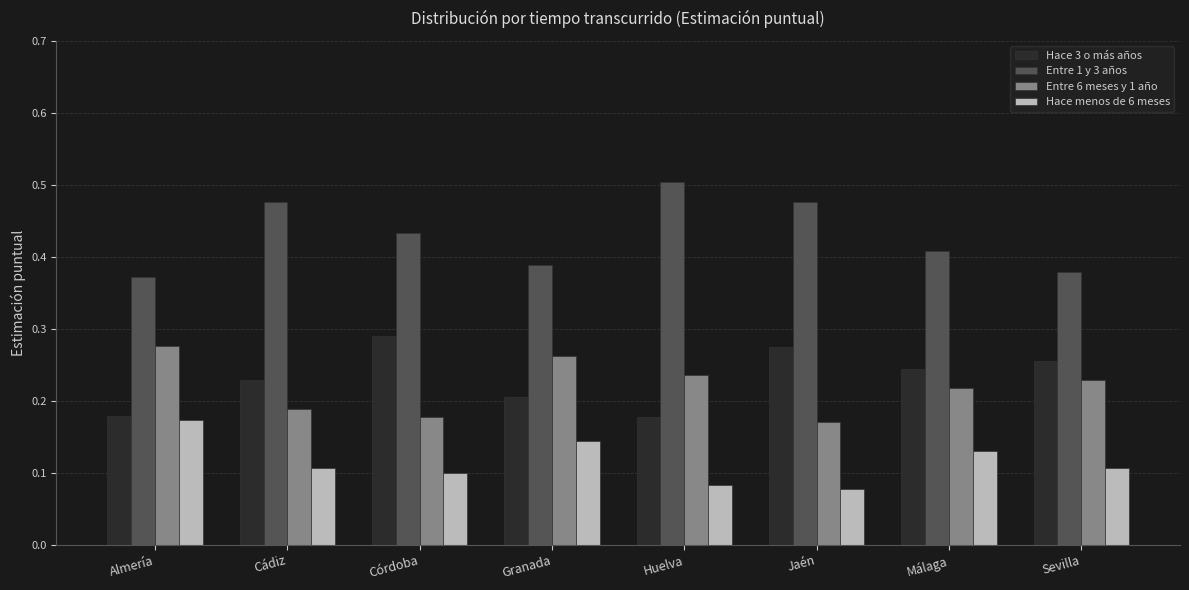

What is the label of the 2nd bar from the right?

Málaga